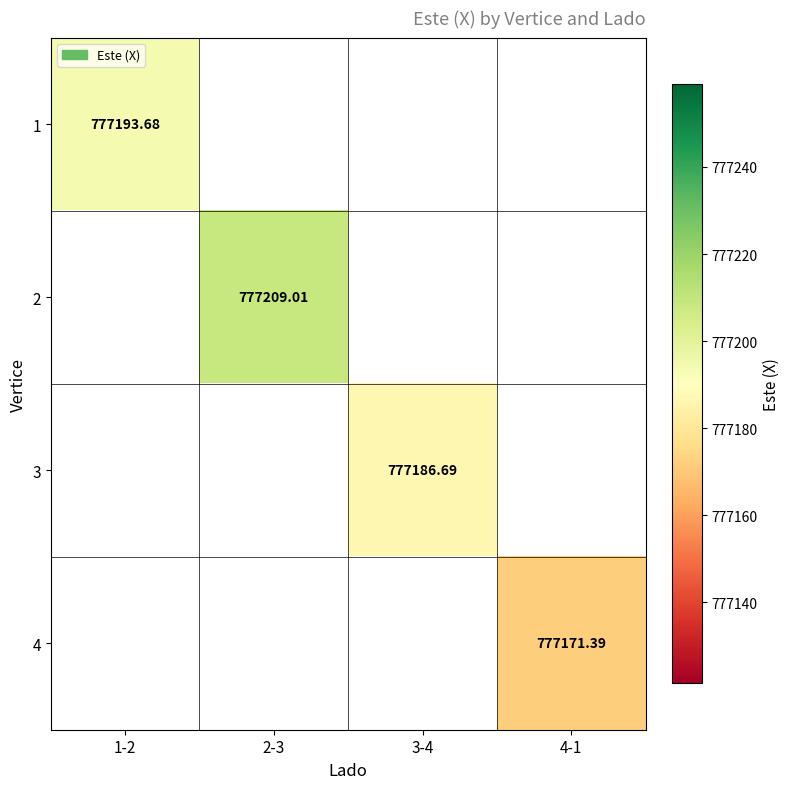

Is the value of 1 at 1-2 greater than the value of 2 at 2-3?

No